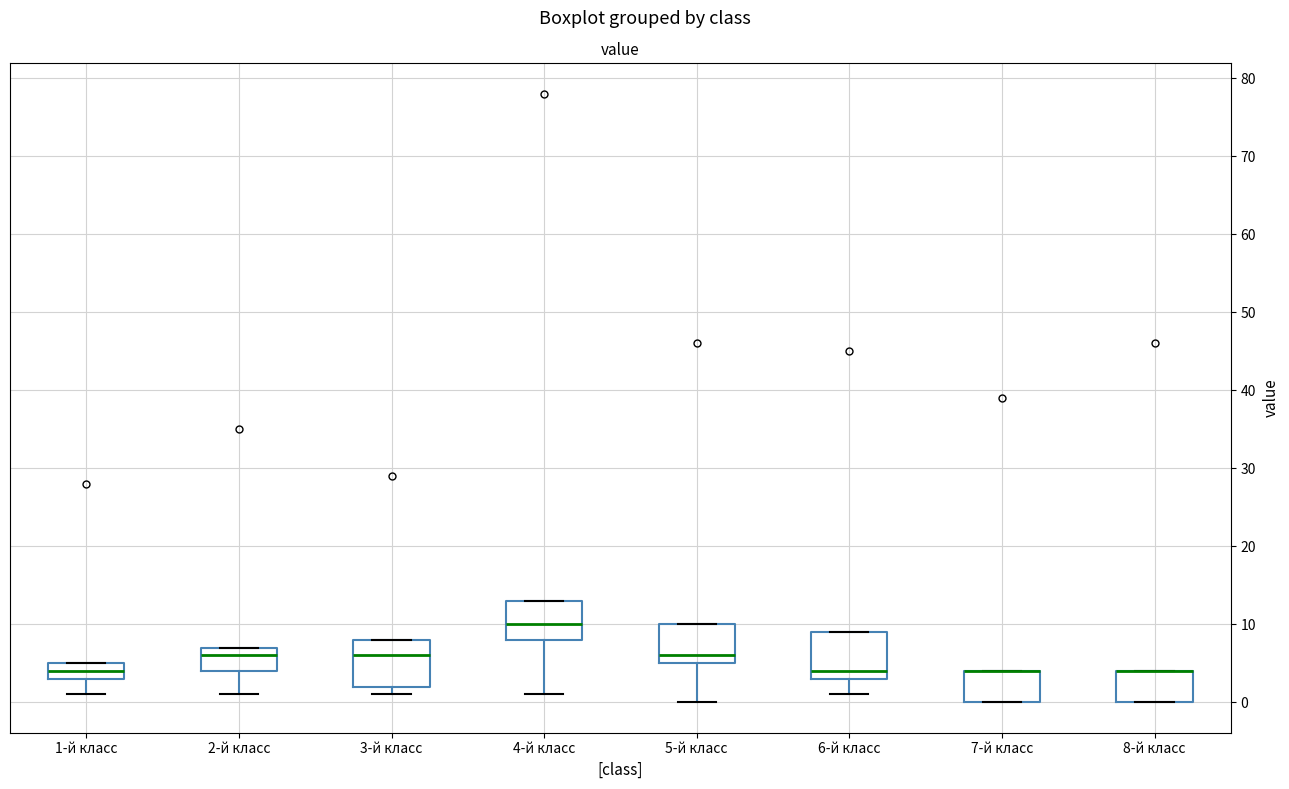

Where is the upper edge of the box for 6-й класс on the y-axis? The values are not printed on the chart, so give them approximately, as read against the axis.

9